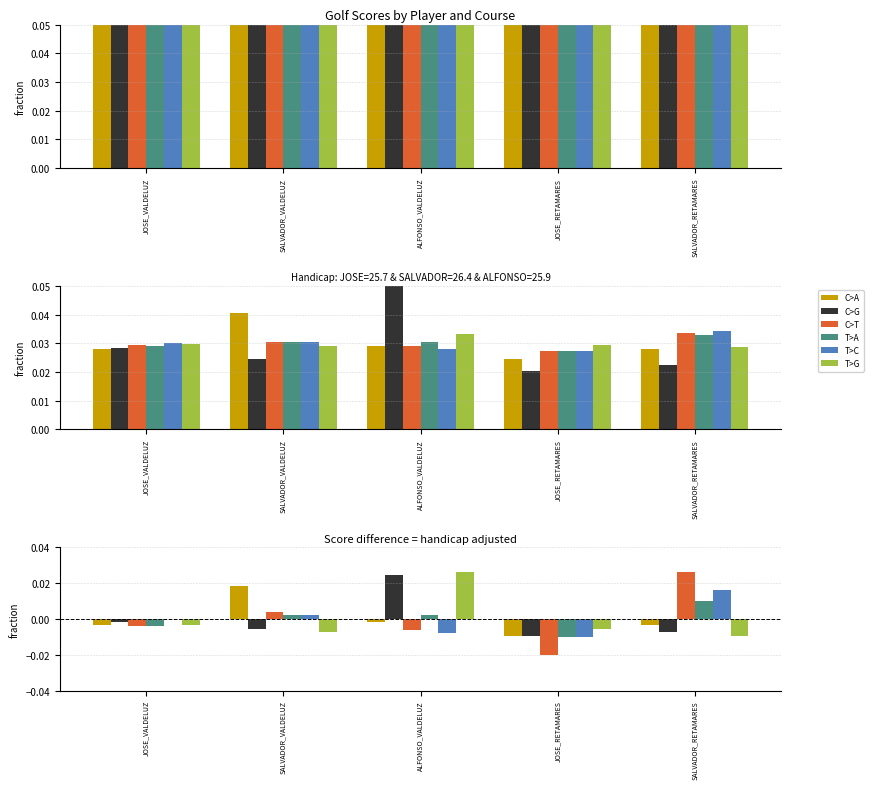

What are all the series names shown in the legend?

C>A, C>G, C>T, T>A, T>C, T>G